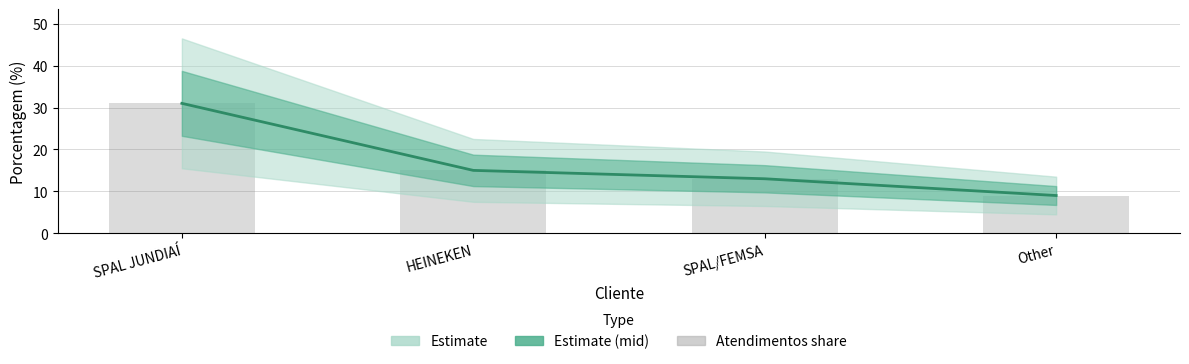

What is the minimum value shown in the chart?

9